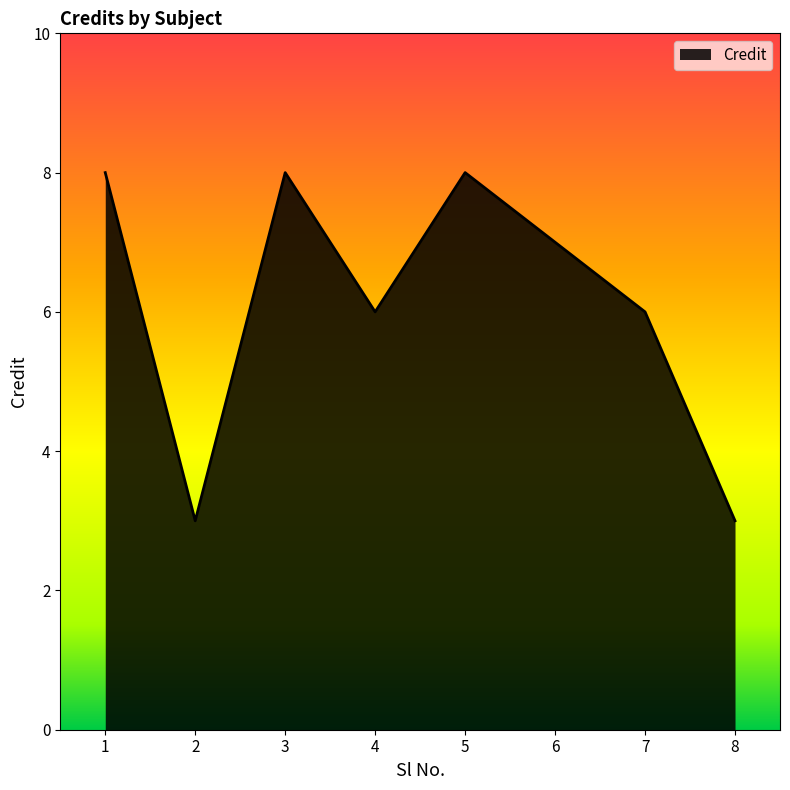

What is the change in value from 4 to 6?

+1